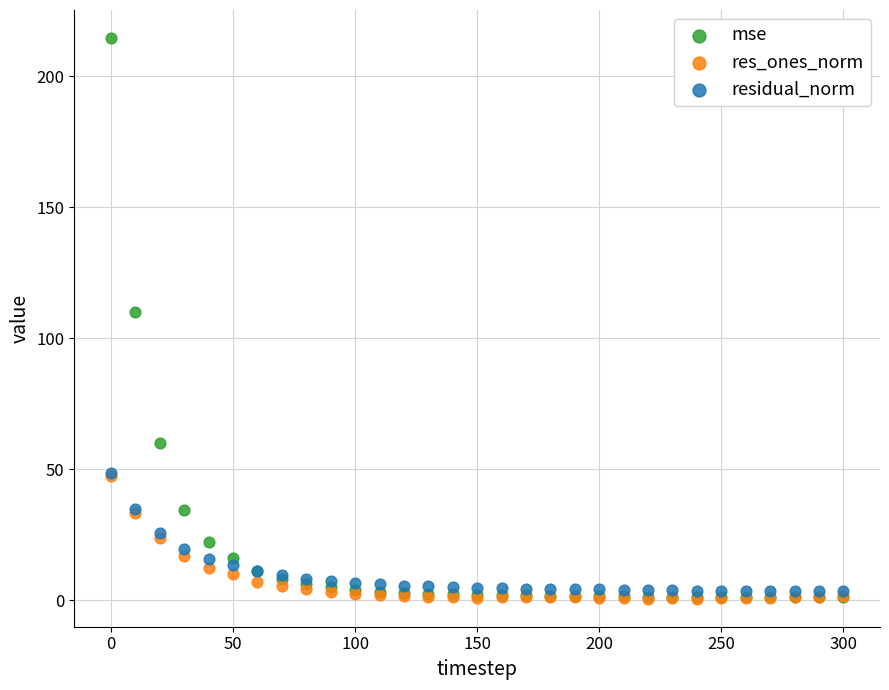

In the mse series, what Y value is closest to 107?

110.2